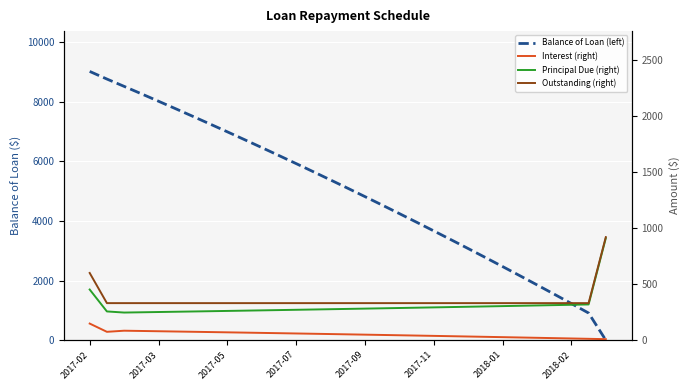

How many values in the Interest (right) series exceed 51?

16